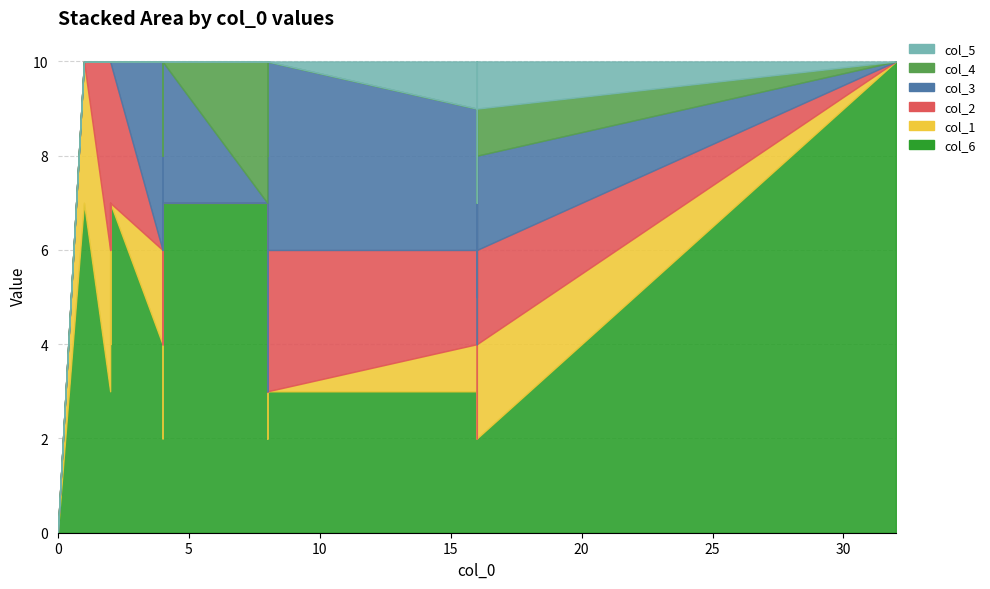

What is the difference between the maximum and minimum values in the col_4 series?

3